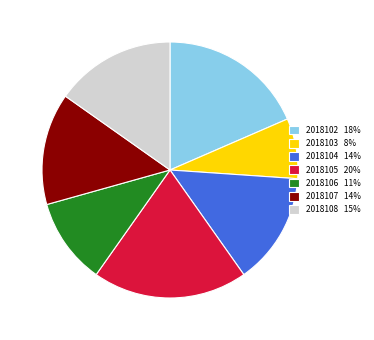

Is the sum of 2018106 11% and 2018108 15% greater than half?

No